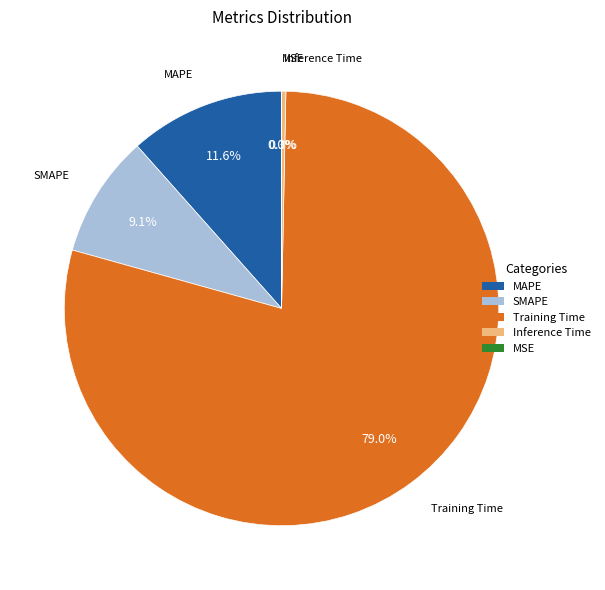

What is the ratio of the value at SMAPE to the value at Training Time?

0.1